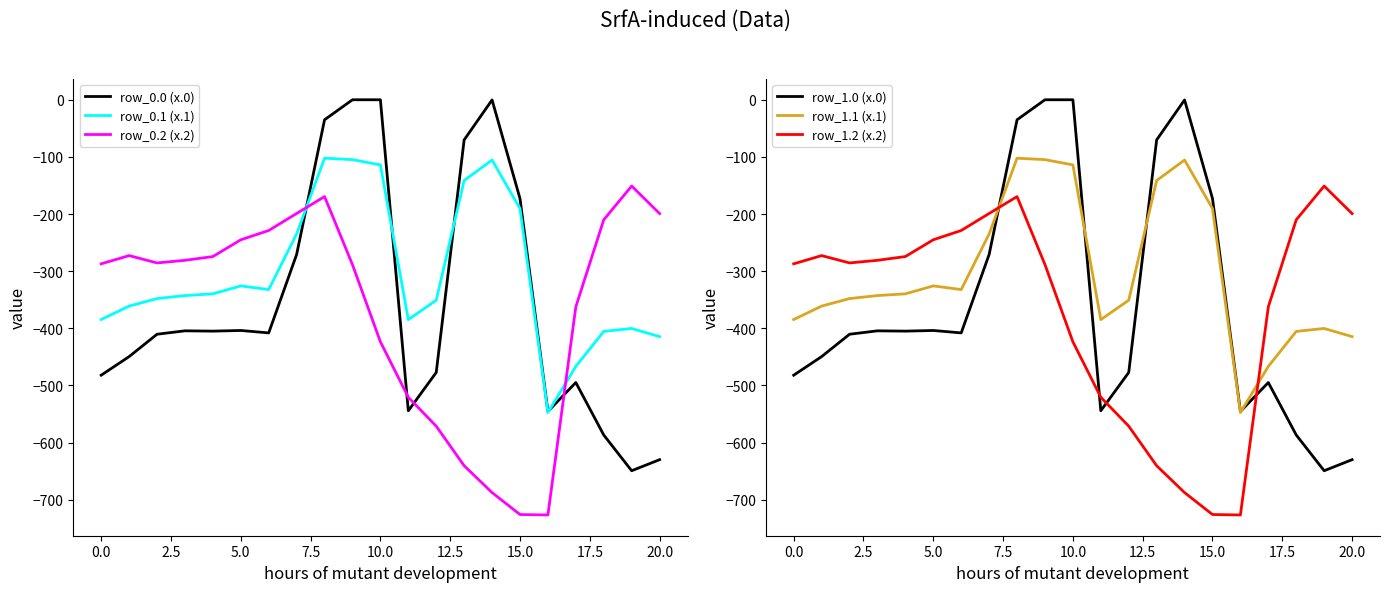

What is the maximum value for row_0.1 (x.1)?

-102.3